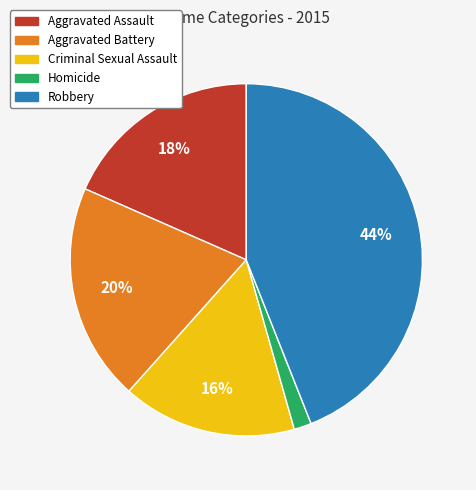

How many slices are in this pie chart?

5